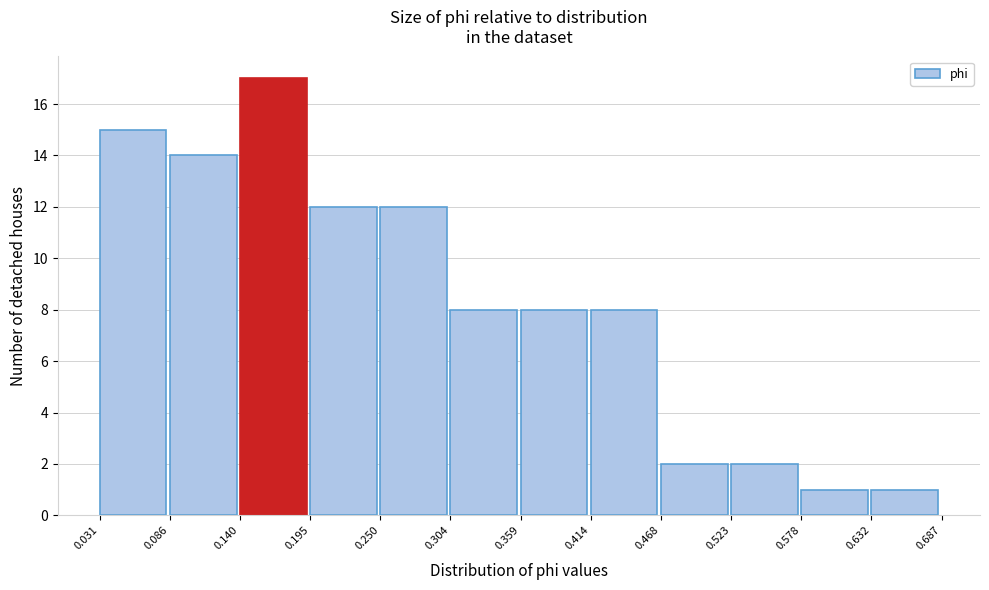

Reading left to right, transcribe this chart: for each bar, give the range it covers on the x-axis and its height. The values are not printed on the chart, so give them approximately, as read against the axis.

0.031 to 0.086: 15
0.086 to 0.140: 14
0.140 to 0.195: 17
0.195 to 0.250: 12
0.250 to 0.304: 12
0.304 to 0.359: 8
0.359 to 0.414: 8
0.414 to 0.468: 8
0.468 to 0.523: 2
0.523 to 0.578: 2
0.578 to 0.632: 1
0.632 to 0.687: 1